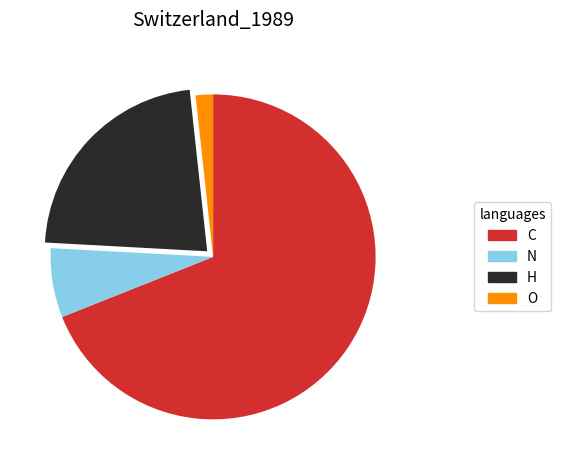

Which slice is the largest?

C